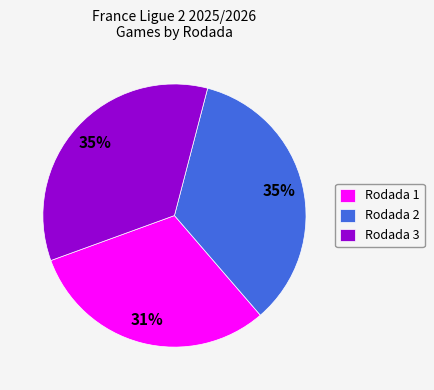

What is the ratio of the value at Rodada 2 to the value at Rodada 3?

1.0